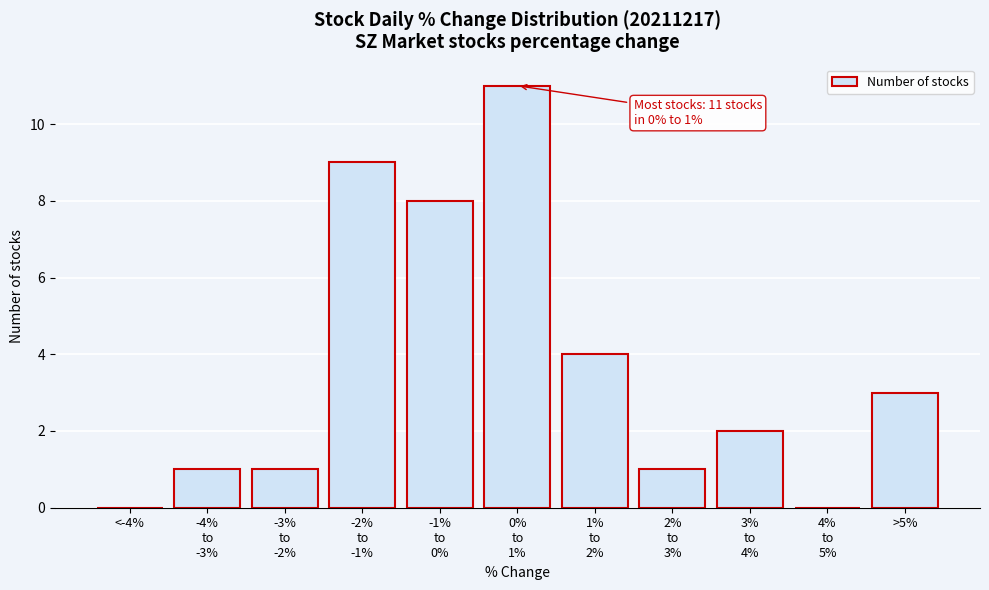

What is the sum of all values?

40